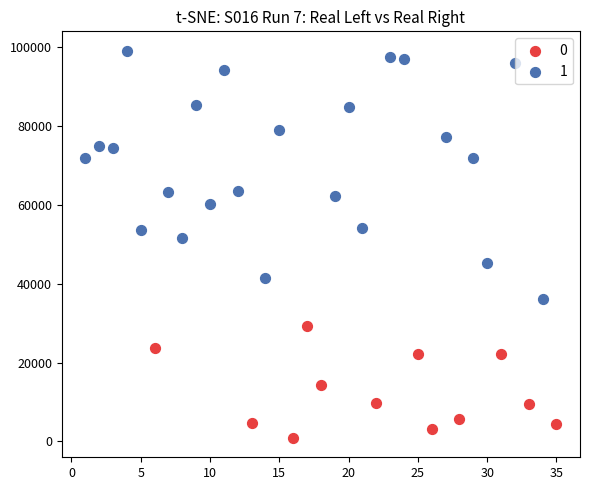

What are all the series names shown in the legend?

0, 1